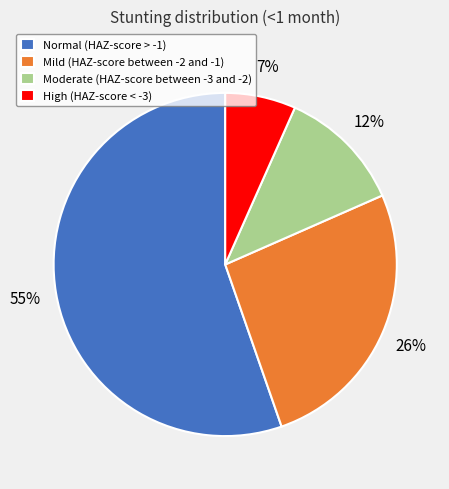

To the nearest percent, what is the difference between the High (HAZ-score < -3) and Moderate (HAZ-score between -3 and -2) slice percentages?

5%